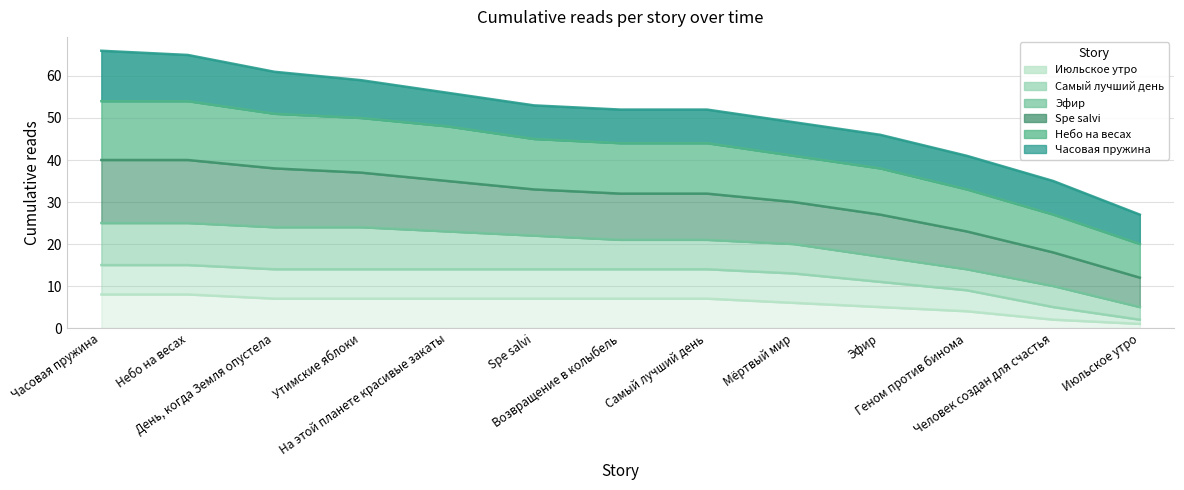

At which label does Июльское утро first exceed 7?

Часовая пружина